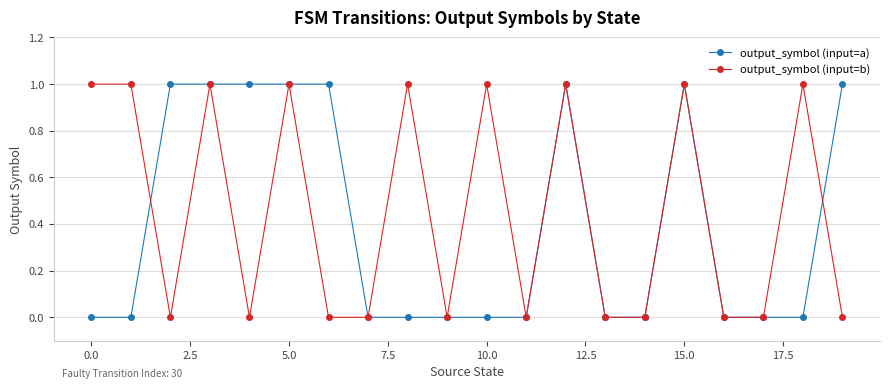

What is the value of the output_symbol (input=b) point at the 11th from the left?

1